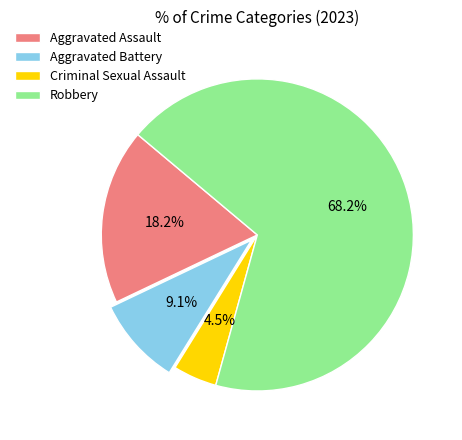

What is the ratio of the value at Aggravated Battery to the value at Robbery?

0.1